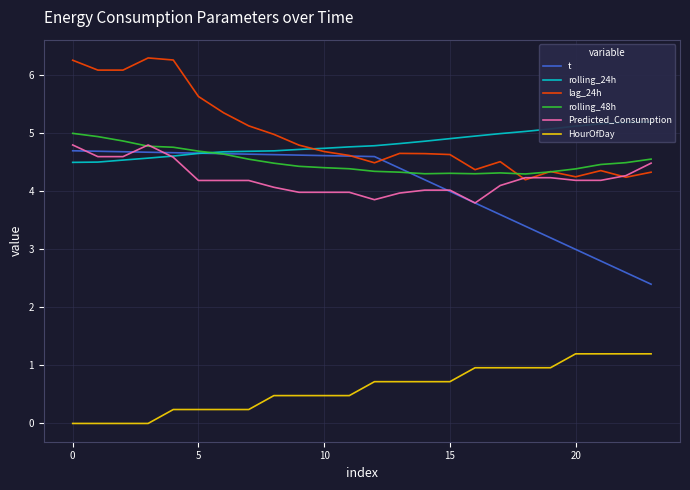

What is the sum of all lag_24h values?

119.3